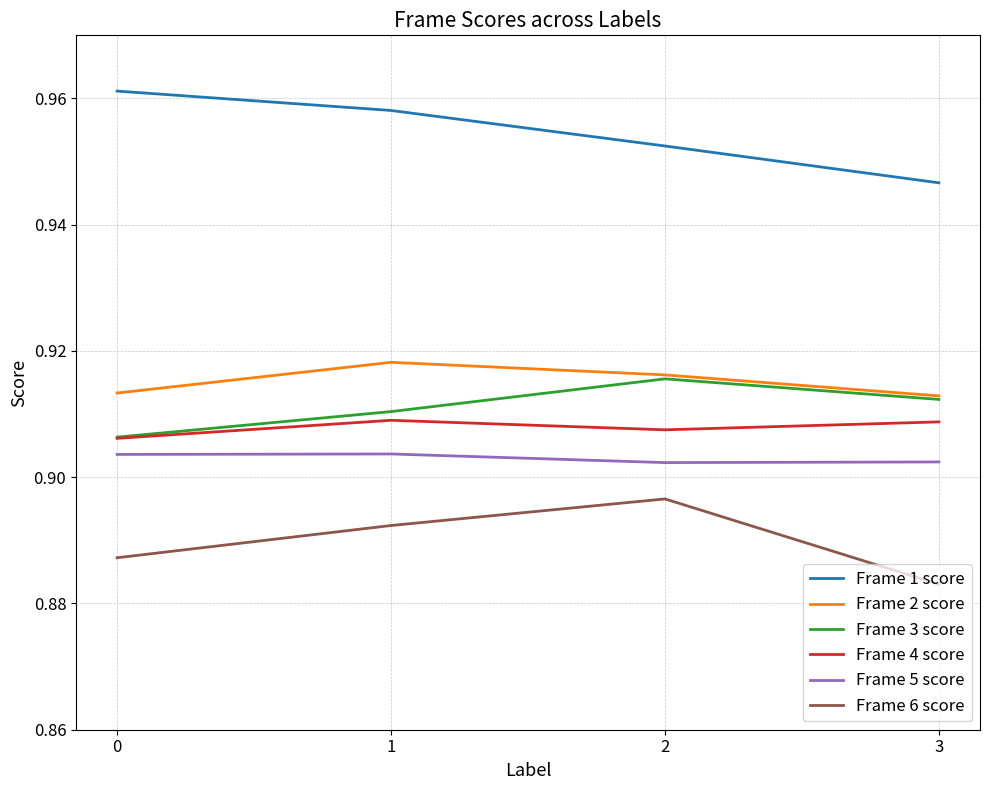

Which series changed the most between 0 and 1?

Frame 6 score